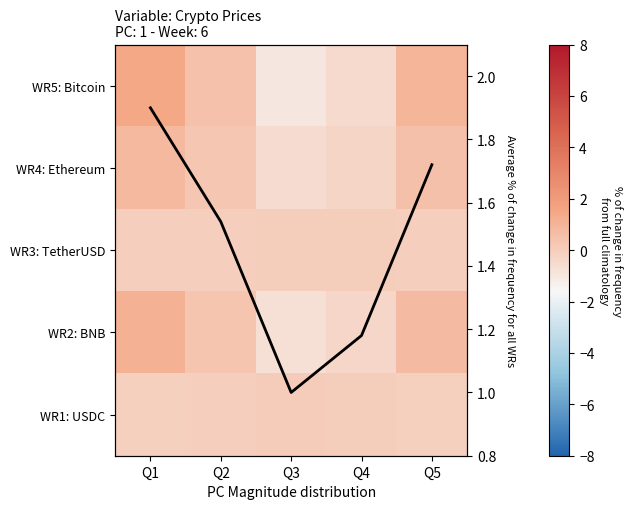

What is the difference between the WR3: TetherUSD values at Q1 and Q4?

0.1